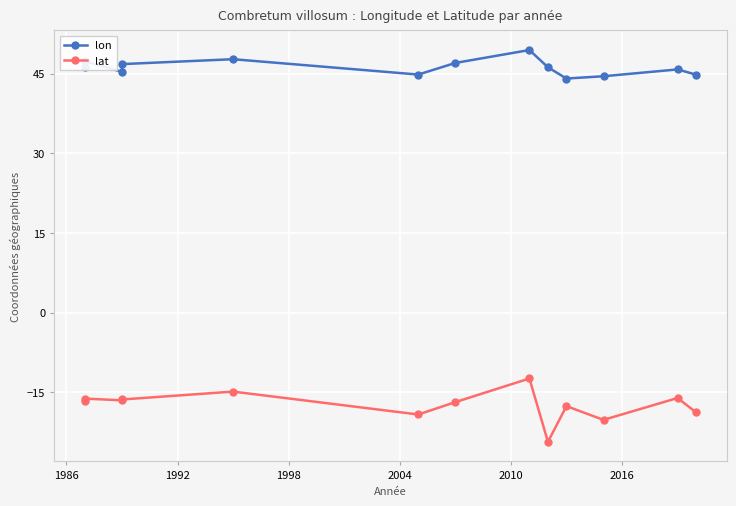

What is the maximum value for lat?

-12.4